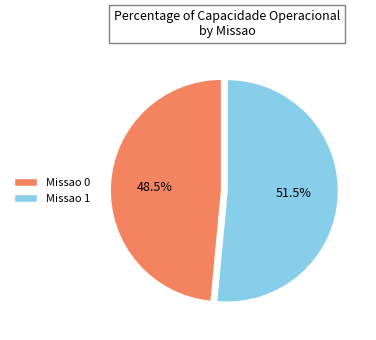

Is it true that Missao 0 is 34% of the pie?

False